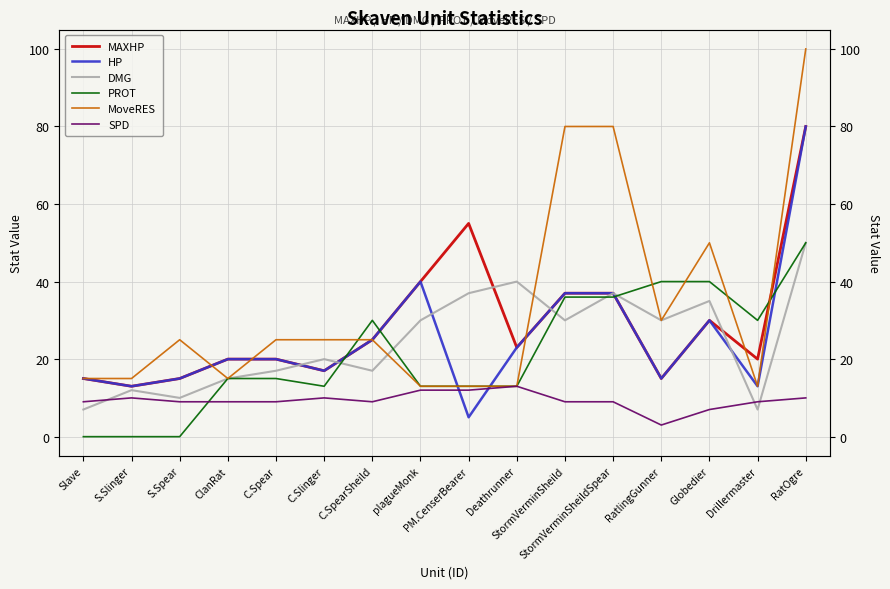

At which label does HP first exceed 20?

C.SpearSheild